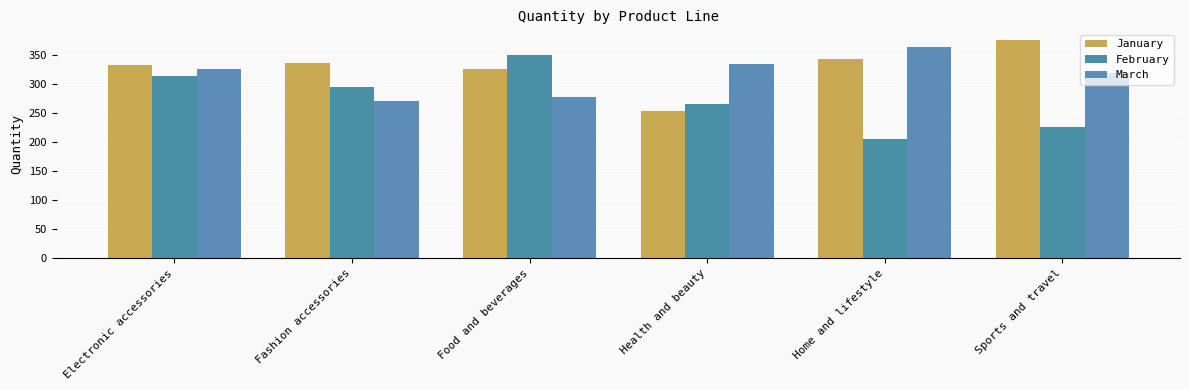

Rank the series by their maximum value, from lowest to highest.

February, March, January